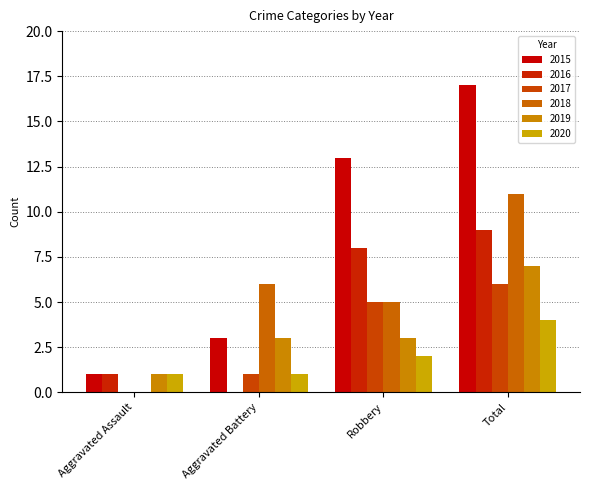

Which series has the widest spread of values?

2015